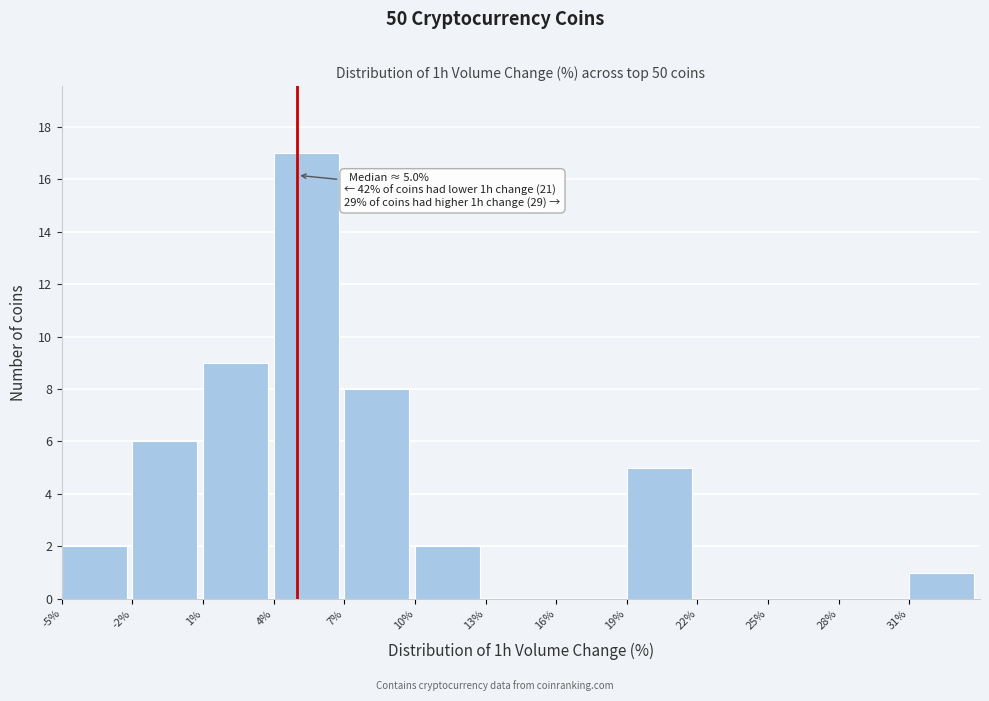

Over which range of the x-axis is the bar tallest?

4 to 7